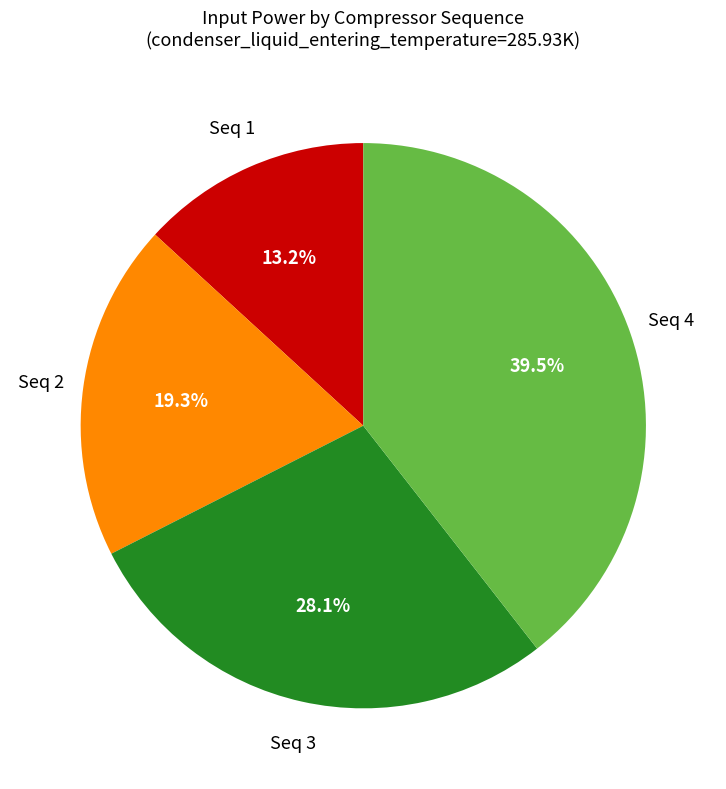

Which slice is the largest?

Seq 4